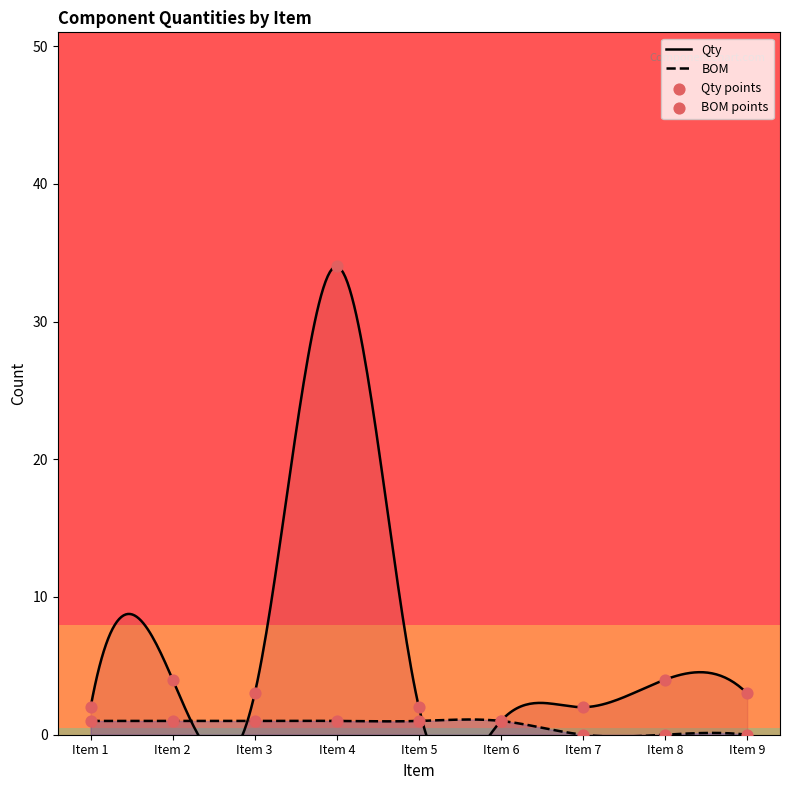

At which category is the sum across all series the highest?

Item 4